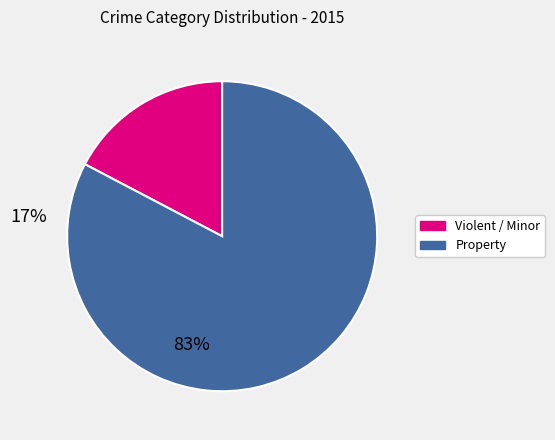

Does any single category account for the majority?

Yes